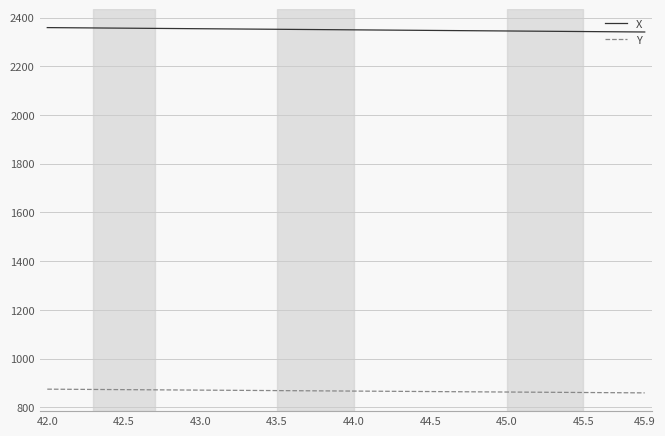

What is the maximum value shown in the chart?

2358.8